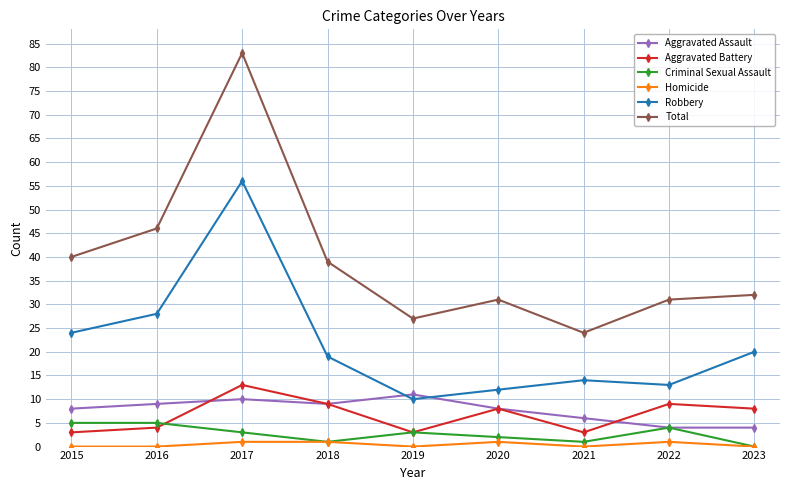

At how many categories does at least one series exceed 56?

1